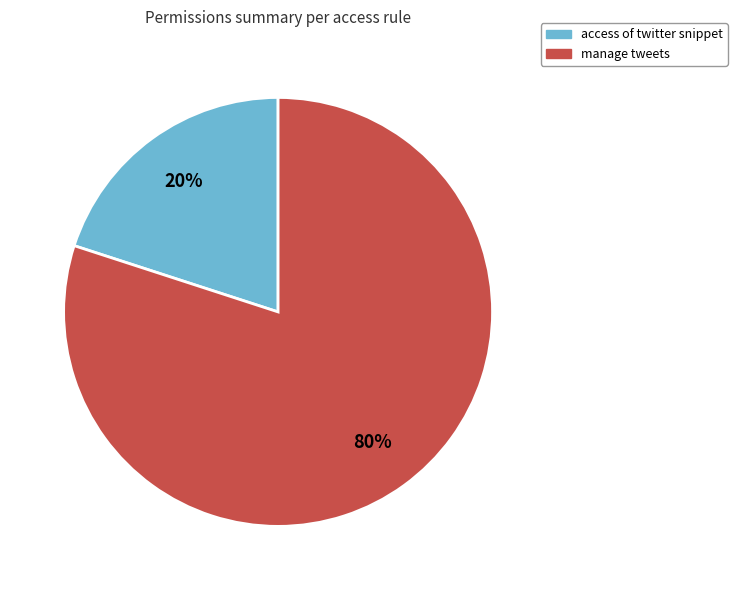

What is the largest slice in the pie chart?

manage tweets